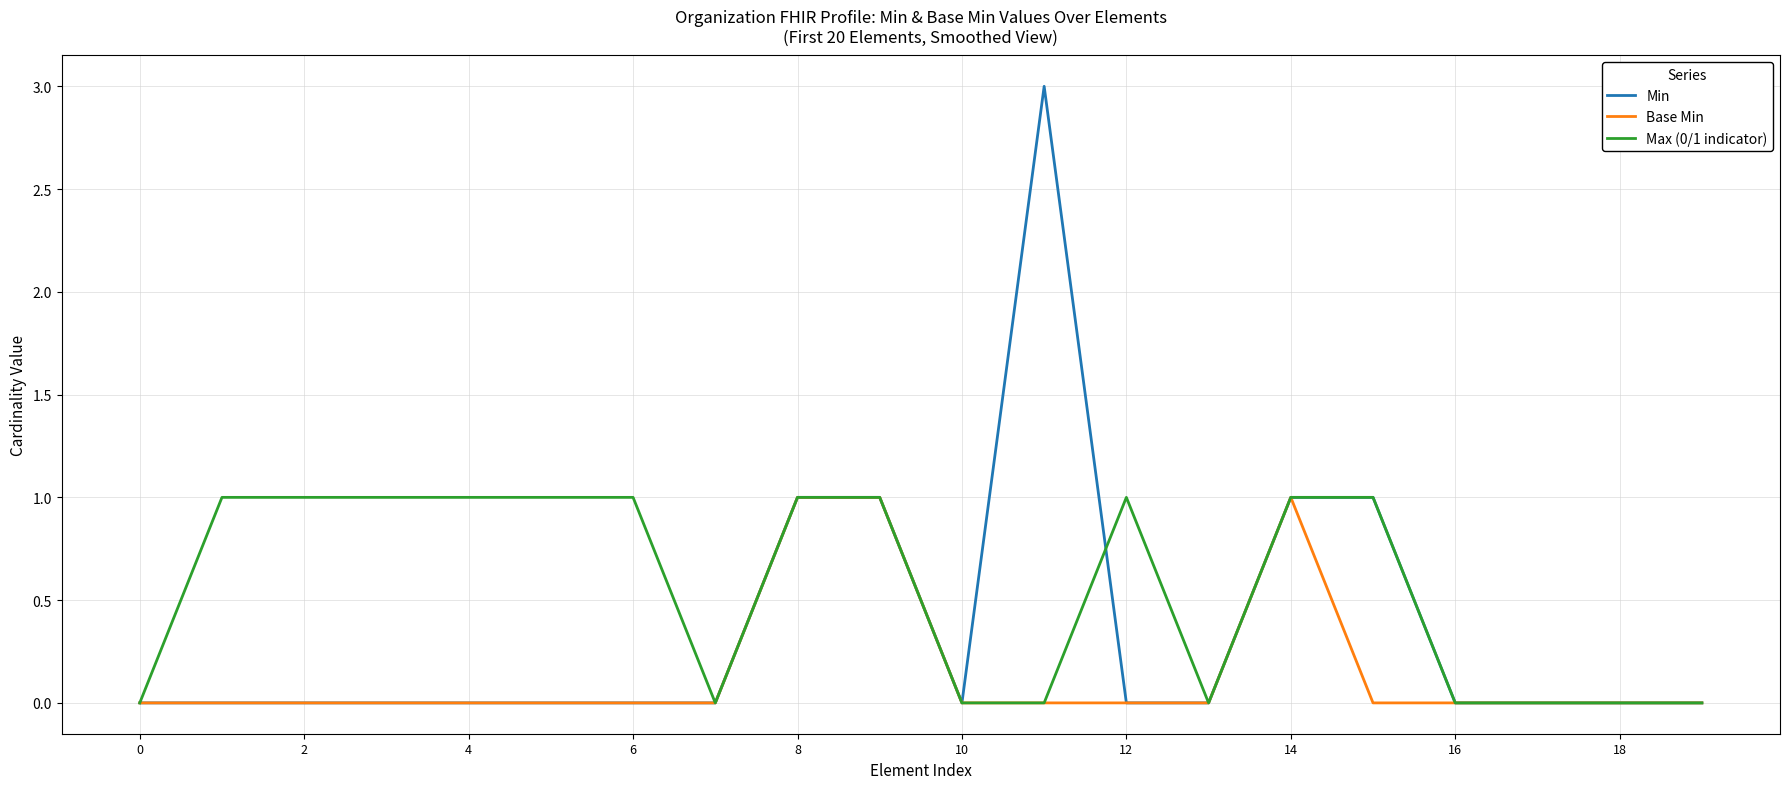

True or false: Max (0/1 indicator) and Min cross at least once.

True